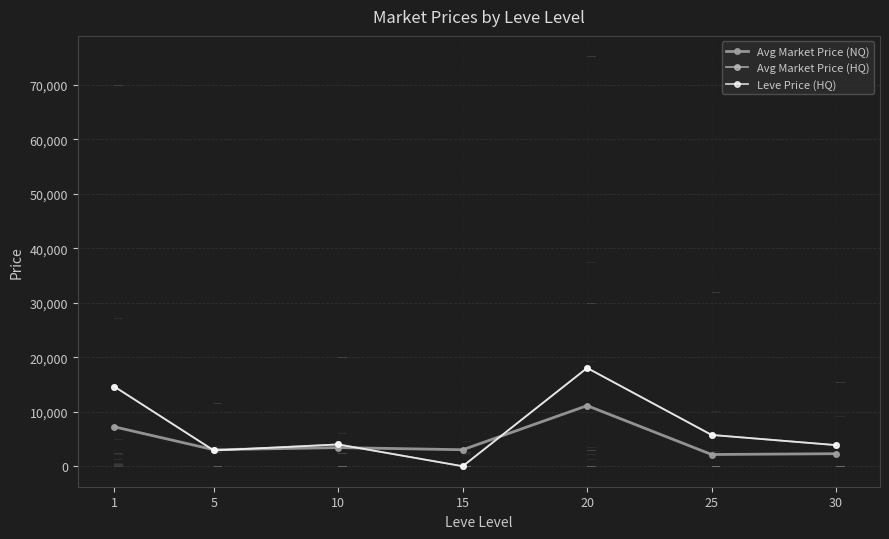

Is this an area chart (filled region under the line)?

No